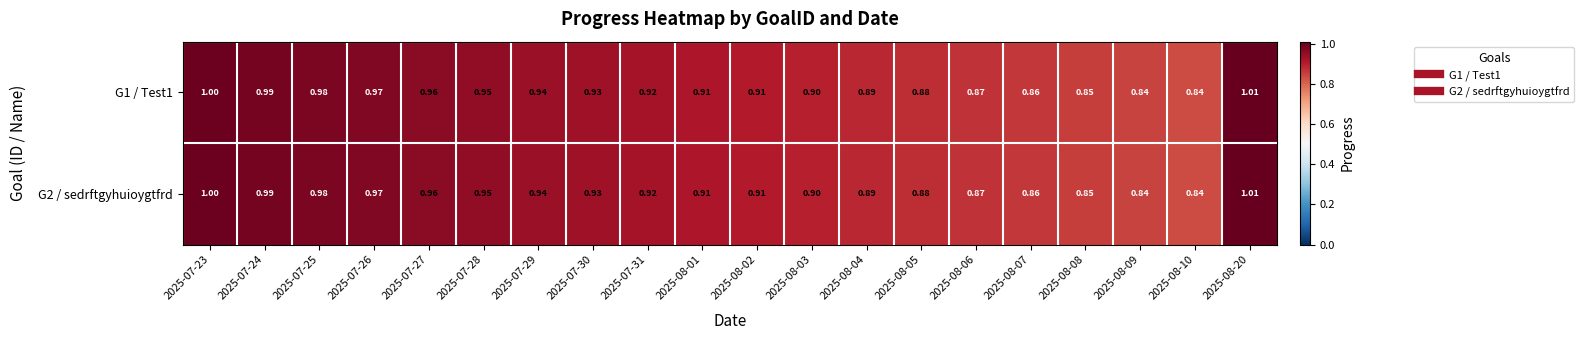

Is the value of G2 / sedrftgyhuioygtfrd at 2025-08-07 greater than the value of G1 / Test1 at 2025-08-03?

No